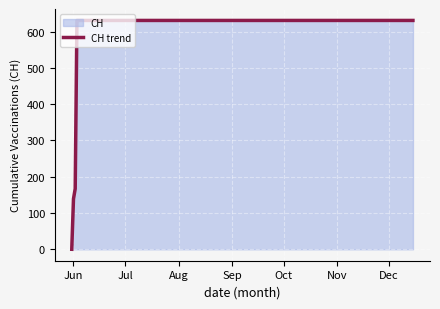

What is the maximum value shown in the chart?

631